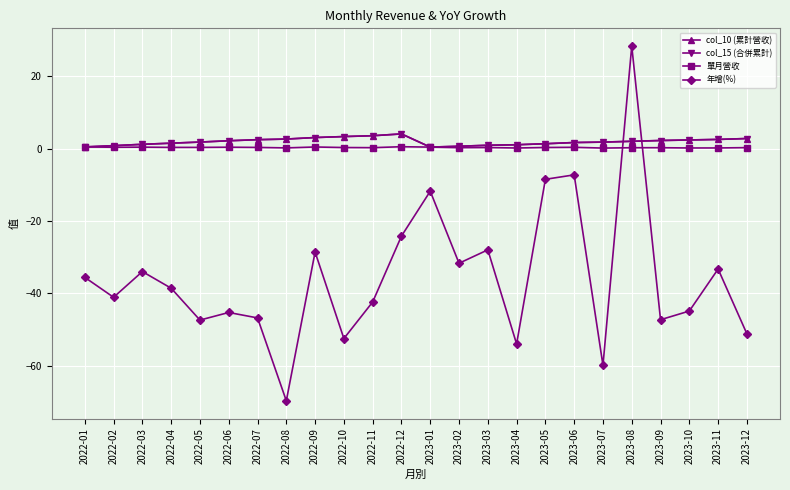

In col_15 (合併累計), how many points are lower than both neighbors (excluding endpoints)?

1